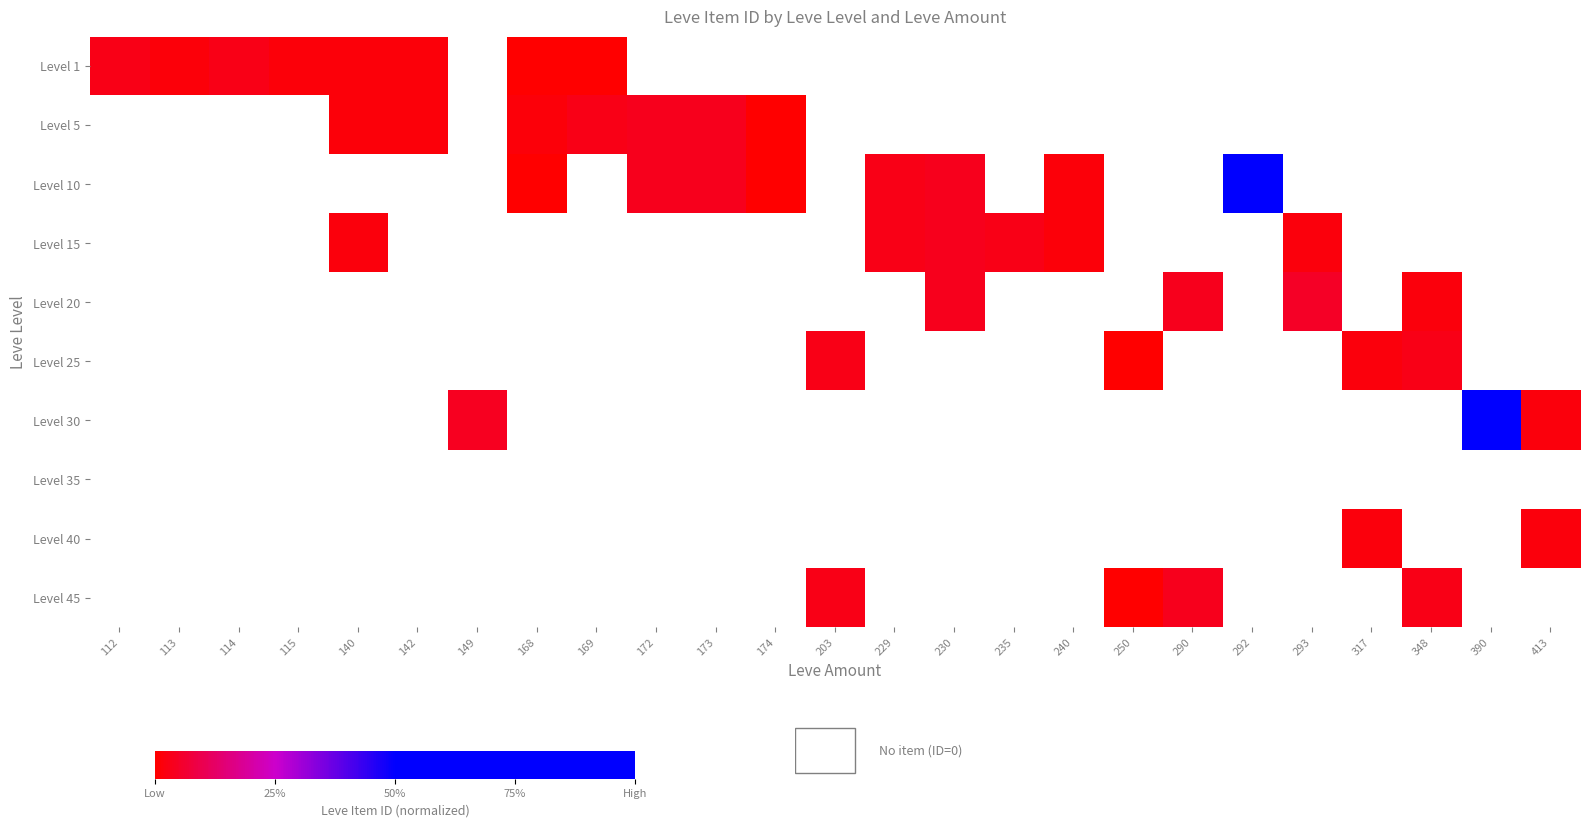

List the series in order of their overall mean, highest first.

Level 1, Level 5, Level 10, Level 15, Level 20, Level 25, Level 30, Level 35, Level 40, Level 45